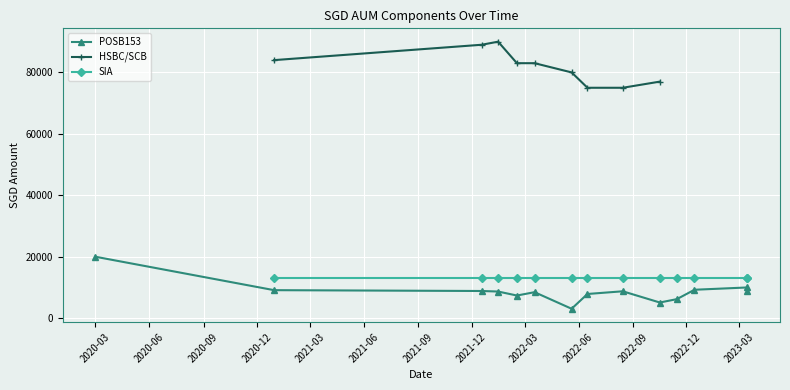

What is the lowest value of the HSBC/SCB series?

75000